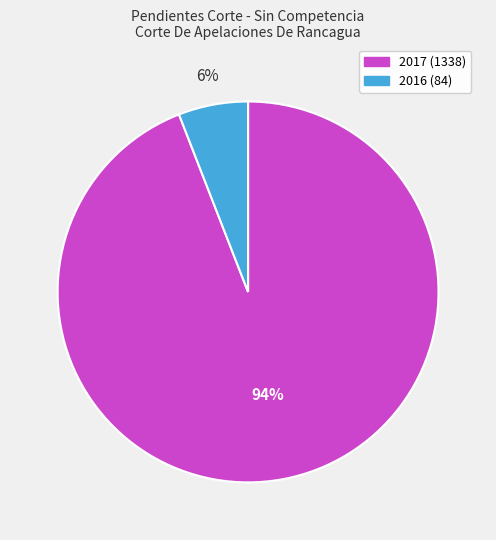

To the nearest percent, what is the combined percentage of 2017 and 2016?

100%